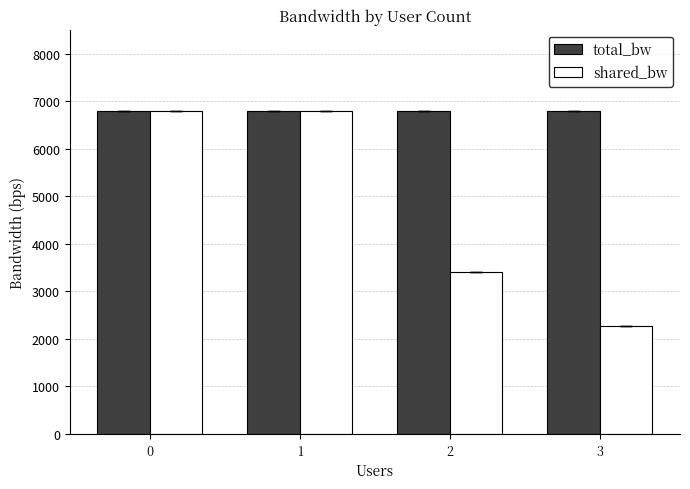

Which series has the largest total across all categories?

total_bw